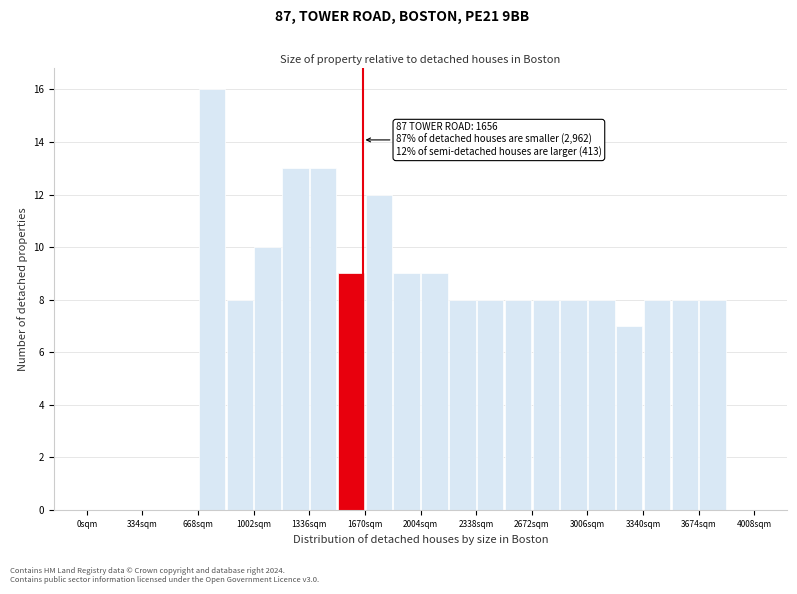

Around what value on the x-axis is the tallest bar? Give the approximate position of its centre, as read against the axis.

750